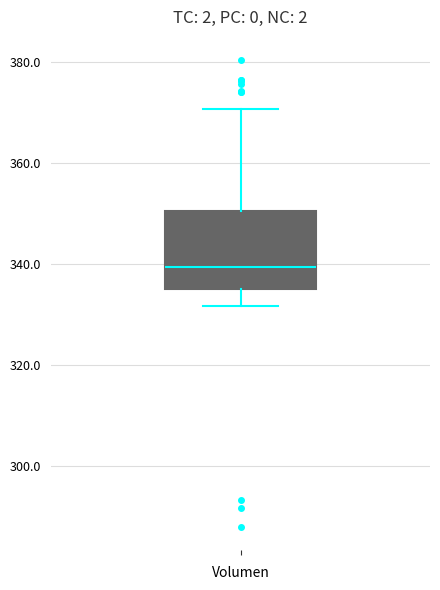

Transcribe this box plot: give where the median line is, the range the box spans, and where the two whiskers end, as read against the y-axis. The values are not printed on the chart, so give them approximately, as read against the axis.

median 340, box 336 to 350, whiskers 332 to 370